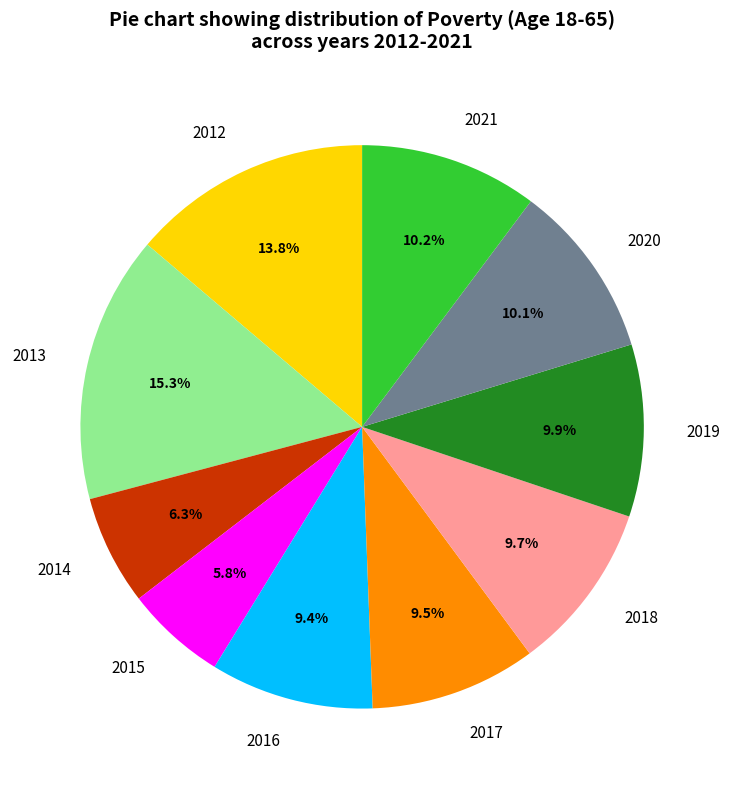

Which category has the biggest portion of the pie?

2013